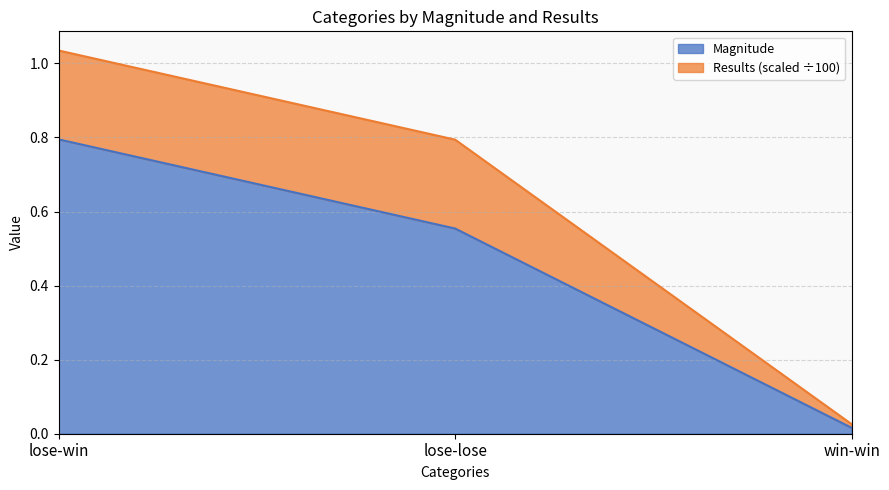

Reading right to left, extract all data points from this chart.

0.0	0.6	0.8